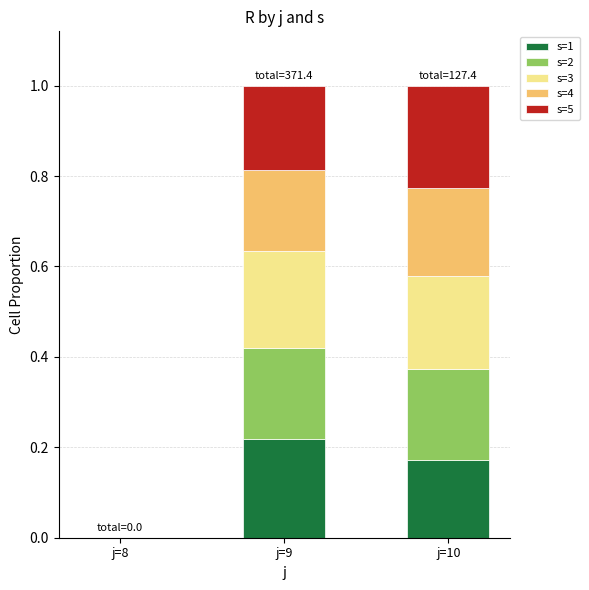

The value of s=1 at j=8 is -0.1. True or false?

False